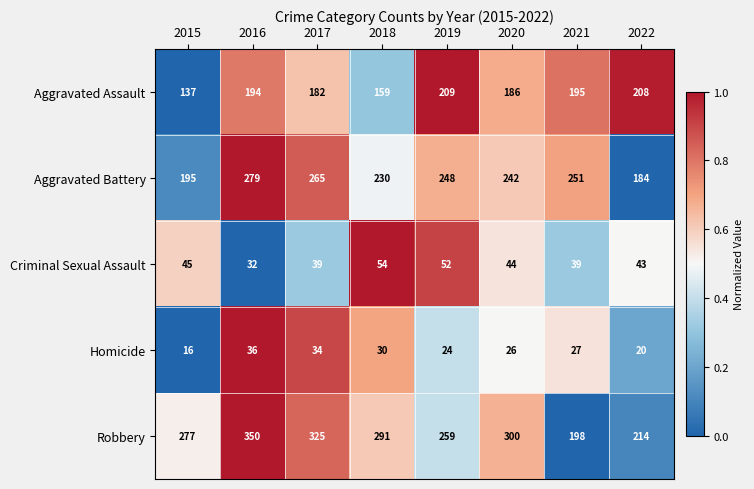

Rank the series at 2016 from lowest to highest value.

Criminal Sexual Assault, Homicide, Aggravated Assault, Aggravated Battery, Robbery